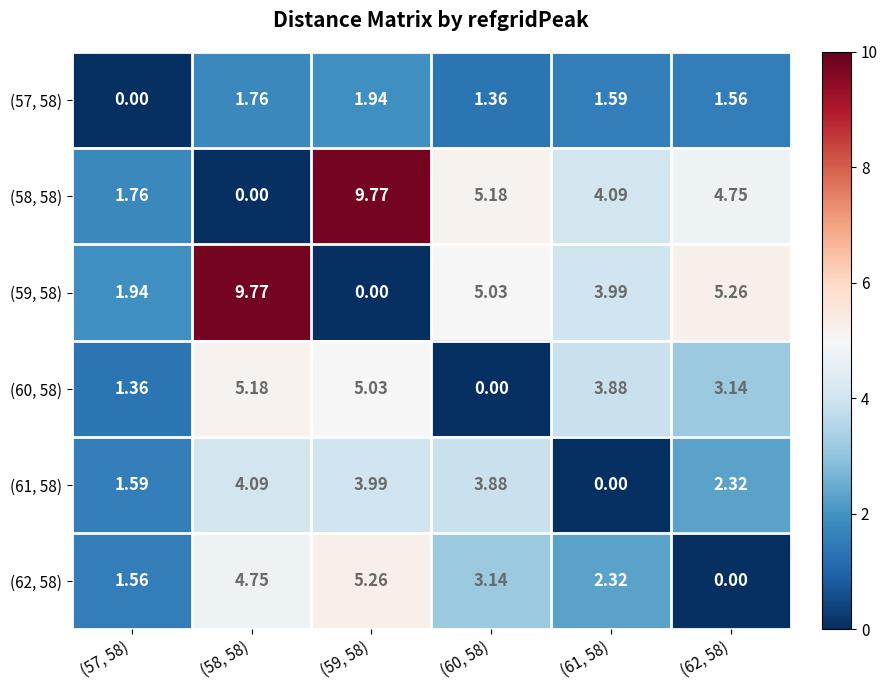

Between (58, 58) and (59, 58), which series saw the biggest shift?

(58, 58)